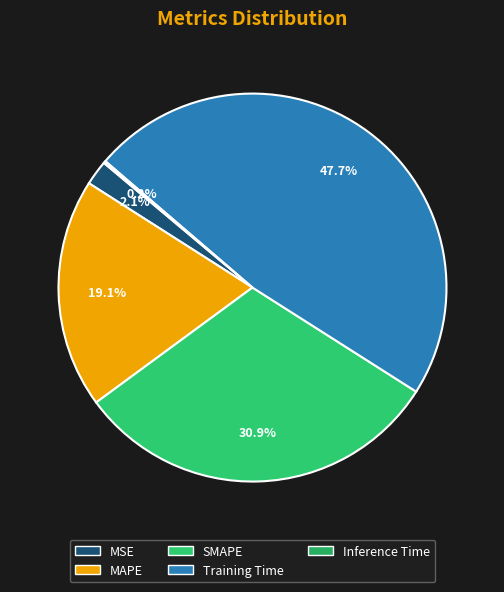

Rank the categories by value from lowest to highest.

Inference Time, MSE, MAPE, SMAPE, Training Time